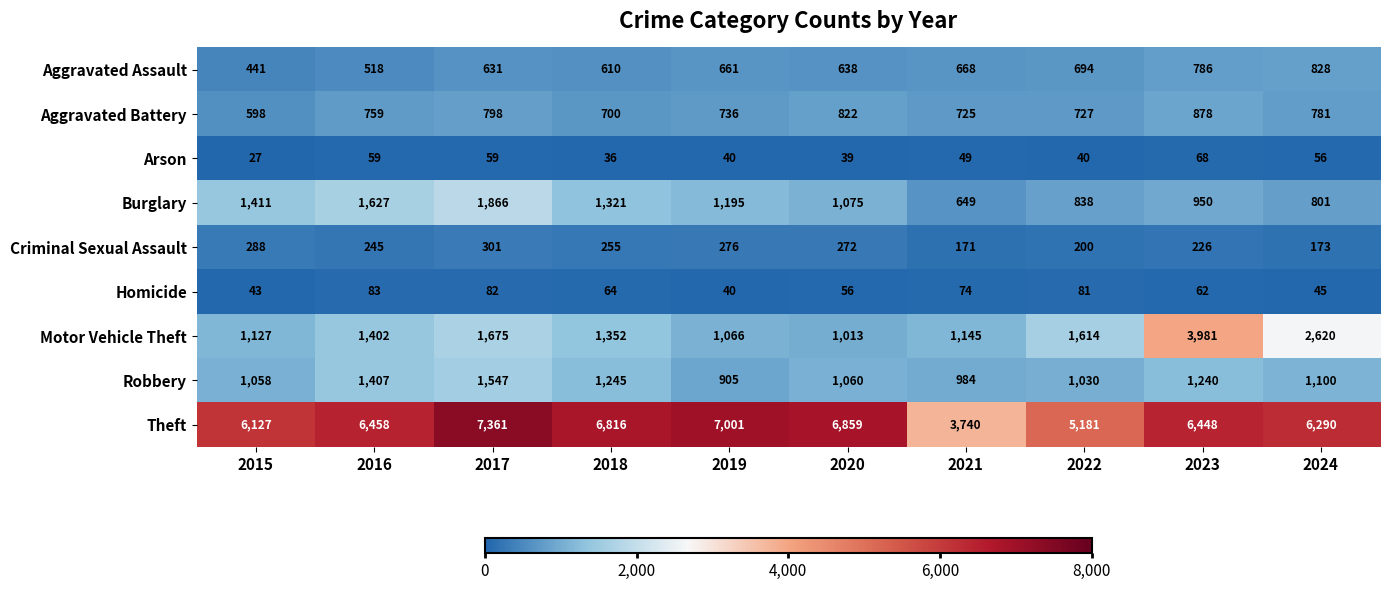

The Motor Vehicle Theft series shows 892 at 2023. True or false?

False